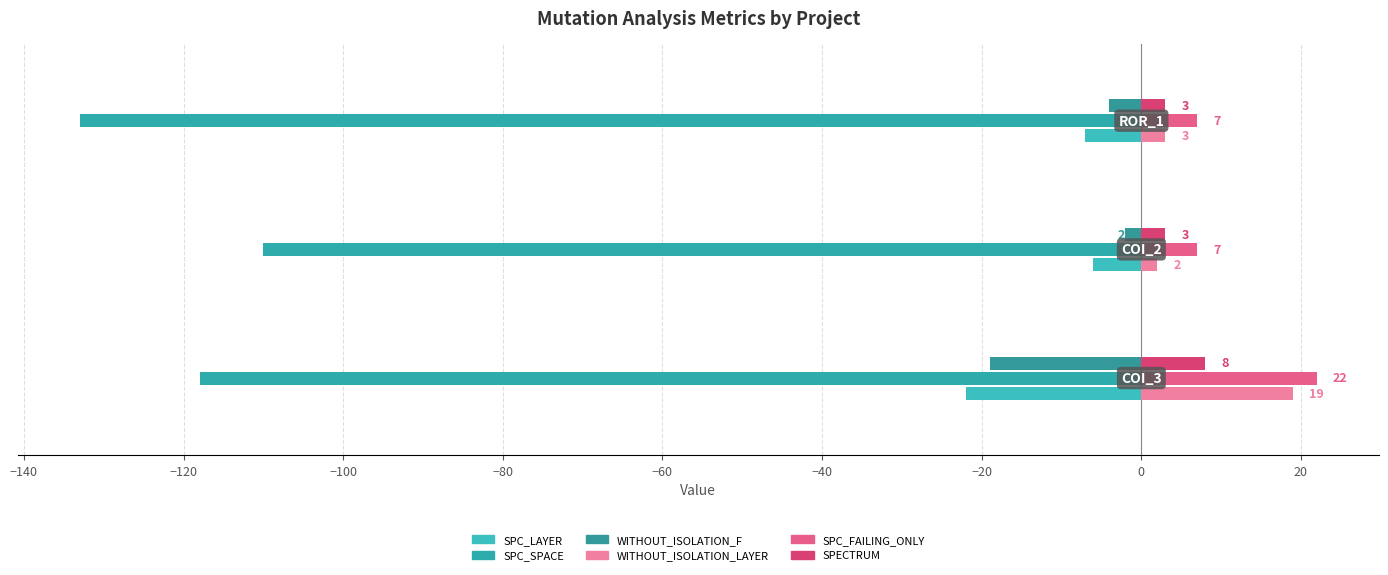

What are all the series names shown in the legend?

SPC_LAYER, SPC_SPACE, WITHOUT_ISOLATION_F, WITHOUT_ISOLATION_LAYER, SPC_FAILING_ONLY, SPECTRUM